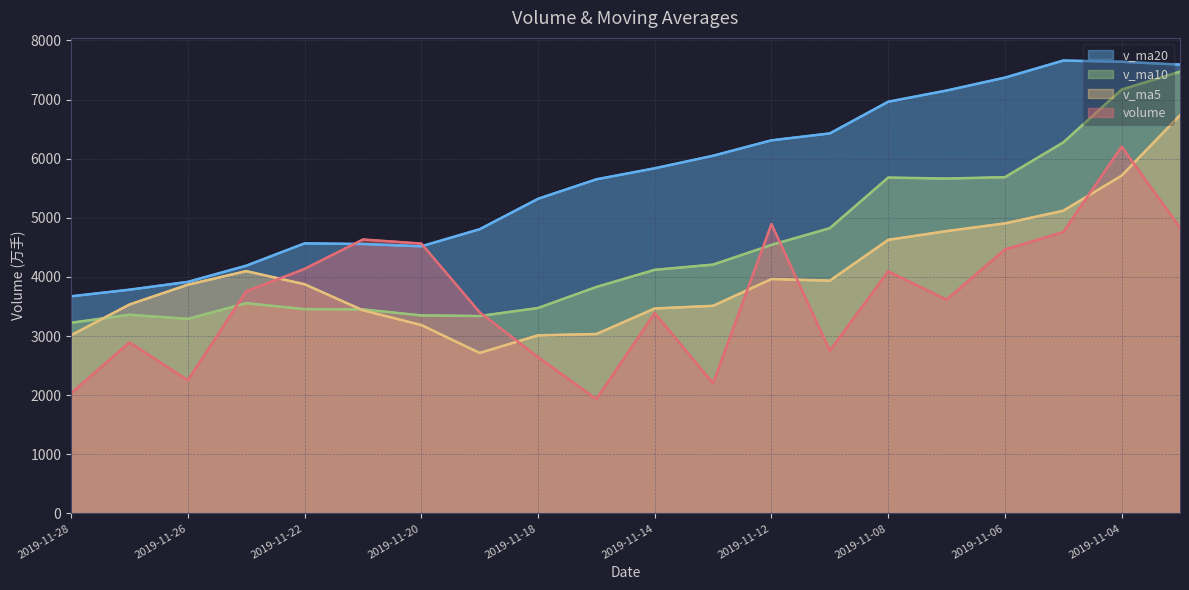

What is the spread (max minus min) of values at 2019-11-21?

1197.3